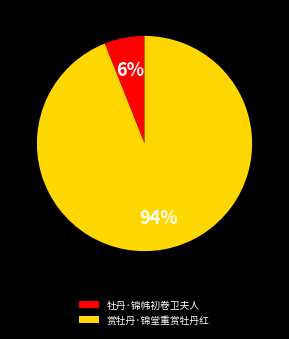

How many slices are in this pie chart?

2